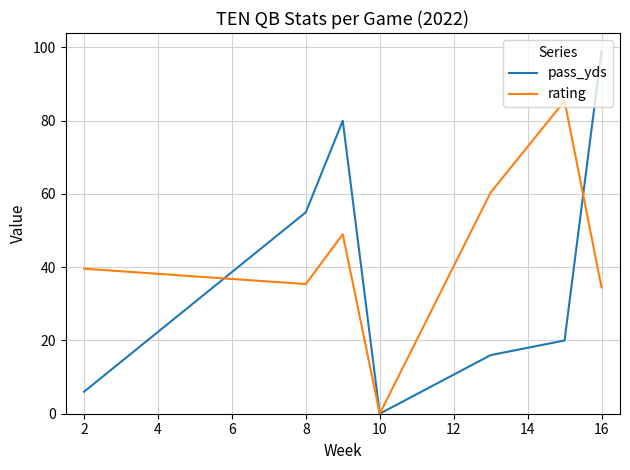

List the series in order of their peak value, lowest first.

rating, pass_yds